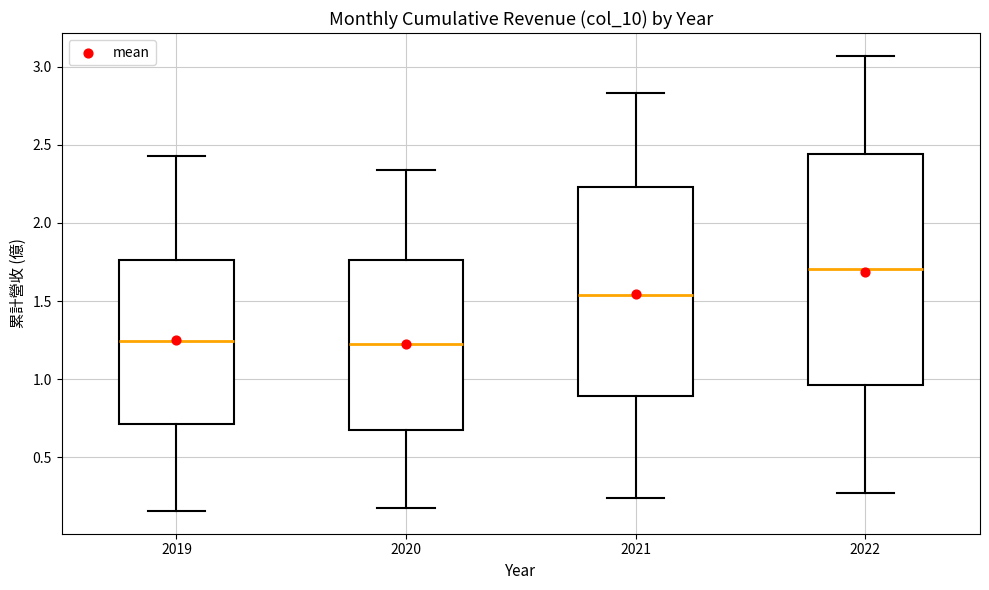

Where does the lower whisker of the box at x = 2020 end on the y-axis? The values are not printed on the chart, so give them approximately, as read against the axis.

0.20